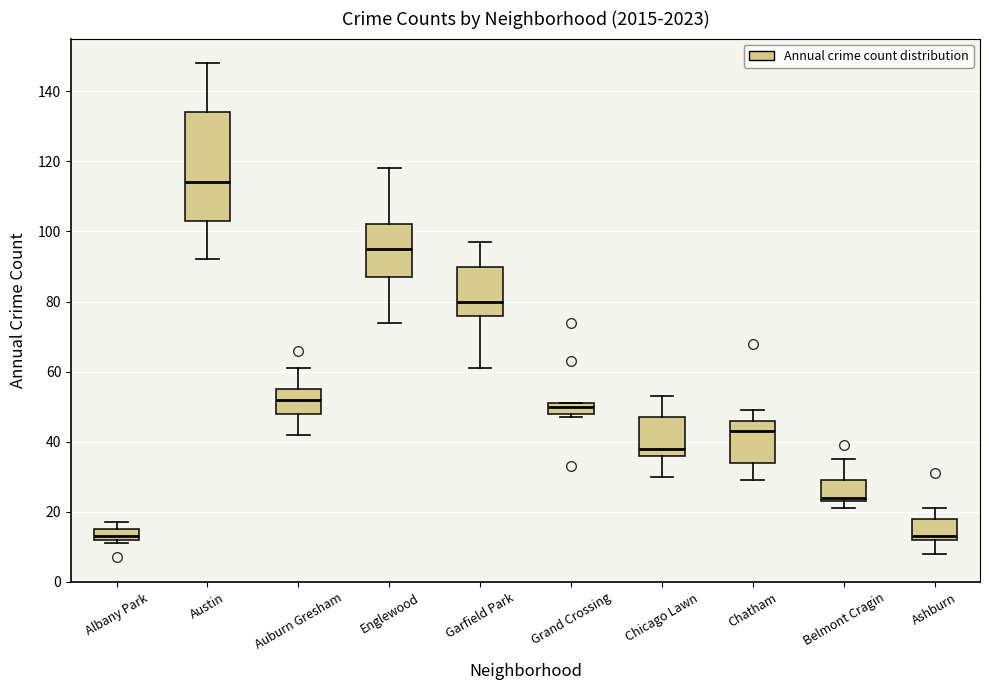

Which box's median line is the highest?

Austin